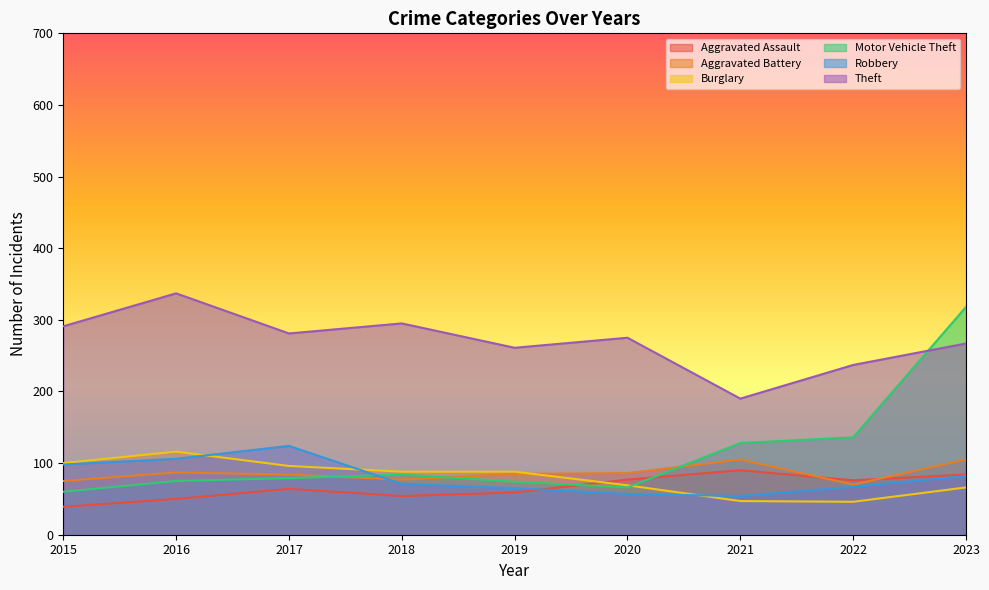

What is the difference between the maximum and second lowest values in the Aggravated Battery series?

30